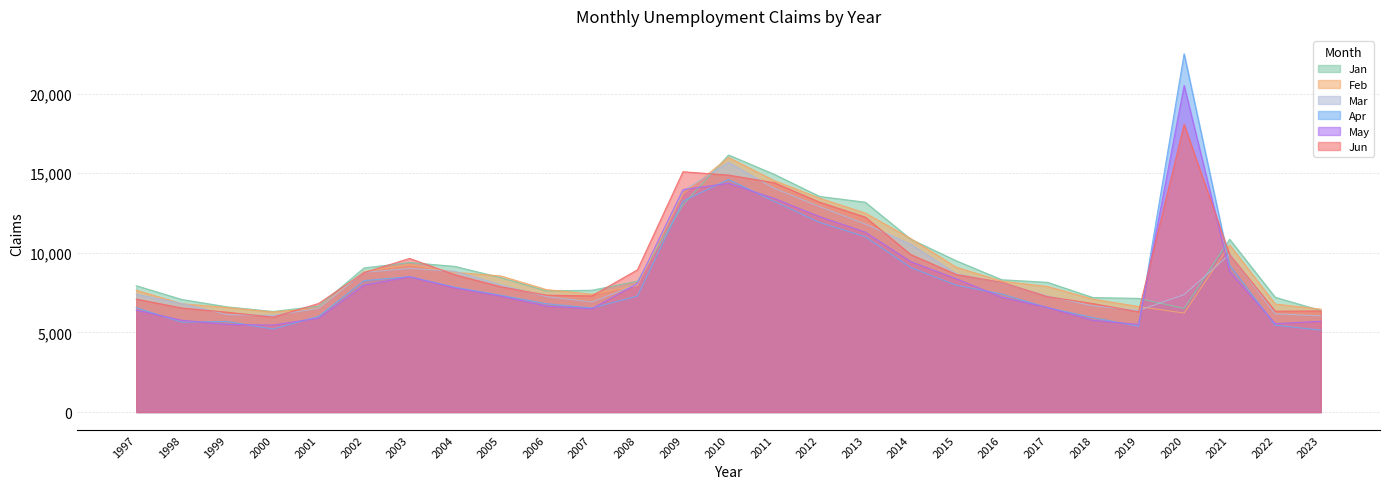

At which category is the sum across all series the highest?

2010